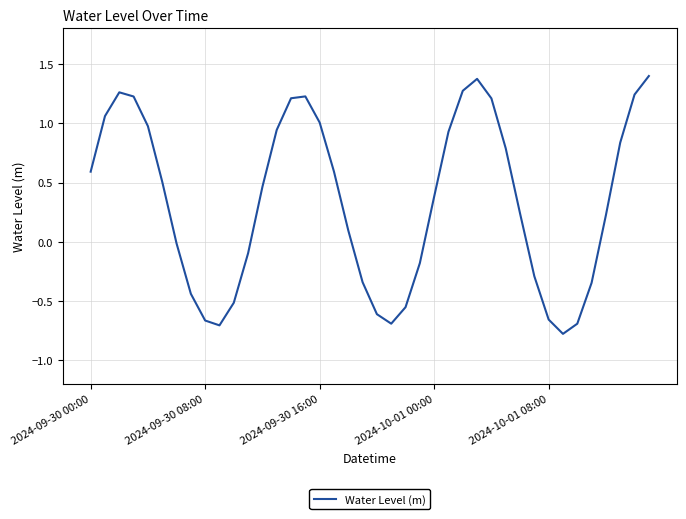

What is the average value?

0.3